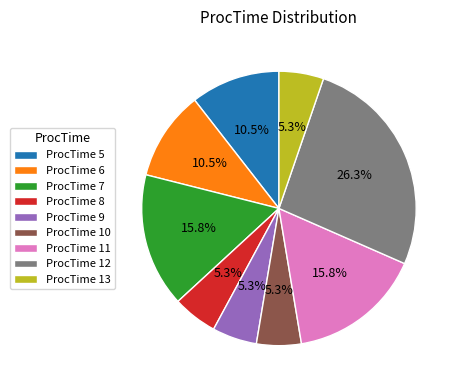

Is it true that ProcTime 8 is 1% of the pie?

False